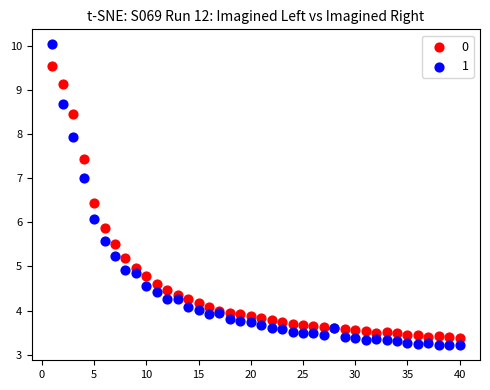

Which series contains the lowest Y value?

1